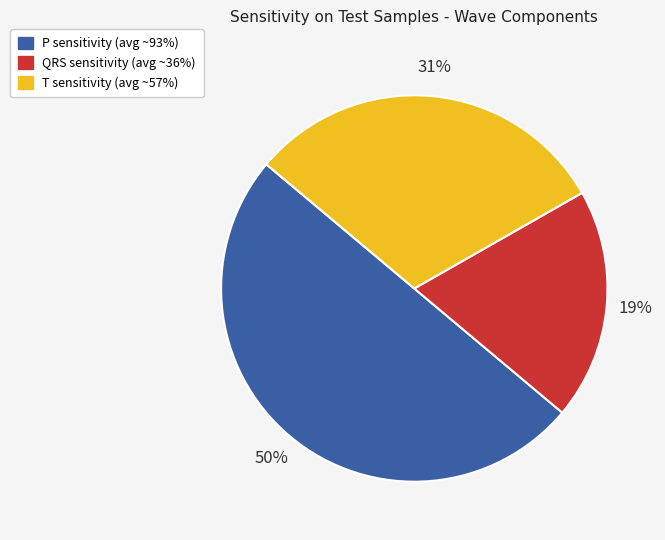

Is the sum of T sensitivity (avg ~57%) and P sensitivity (avg ~93%) greater than half?

Yes